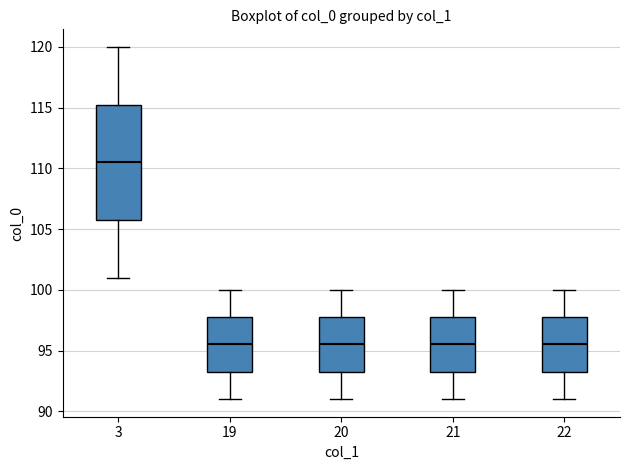

Which box is the tallest, from its lower edge to its upper edge?

3